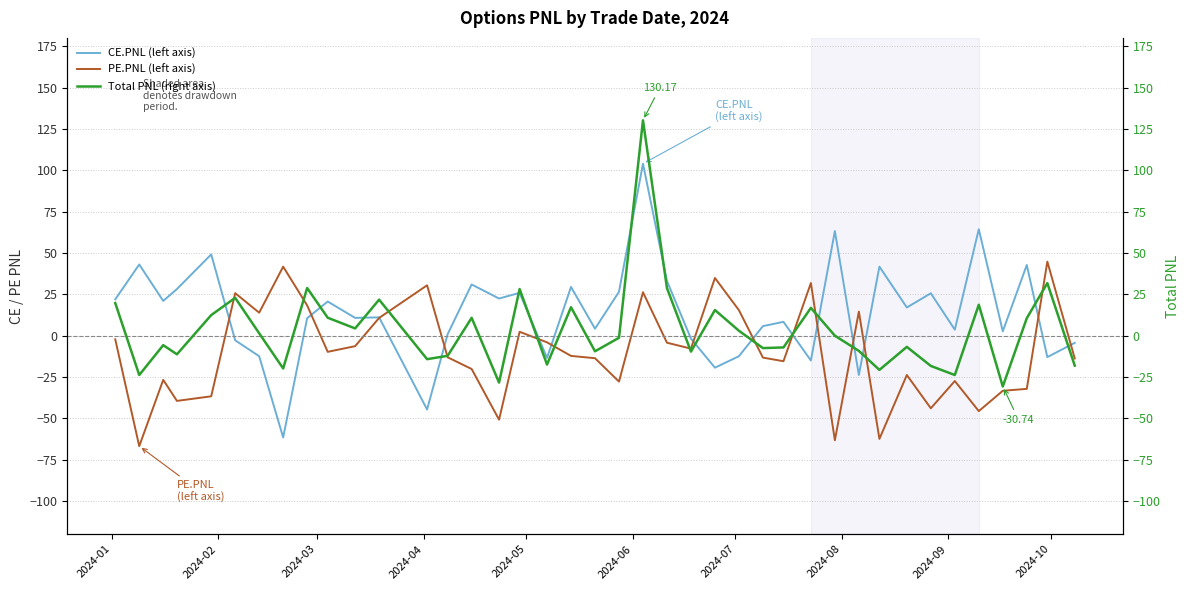

Rank the series by their maximum value, from lowest to highest.

PE.PNL (left axis), CE.PNL (left axis), Total PNL (right axis)